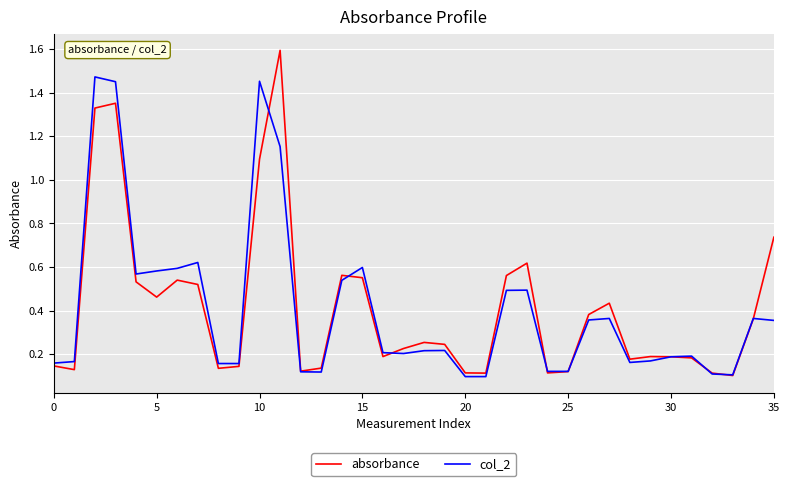

List the series in order of their peak value, lowest first.

col_2, absorbance